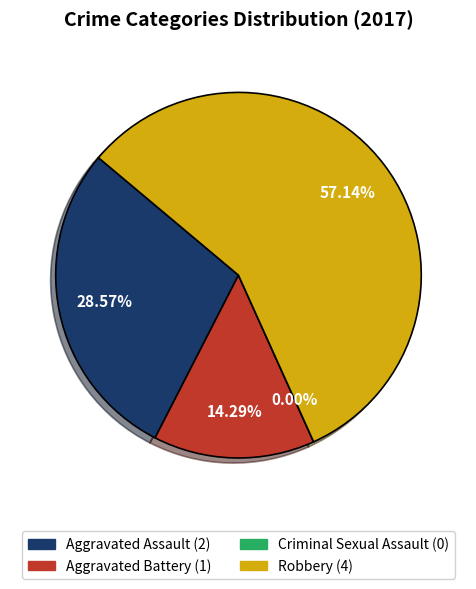

The Aggravated Battery slice represents 14% of the pie. True or false?

True